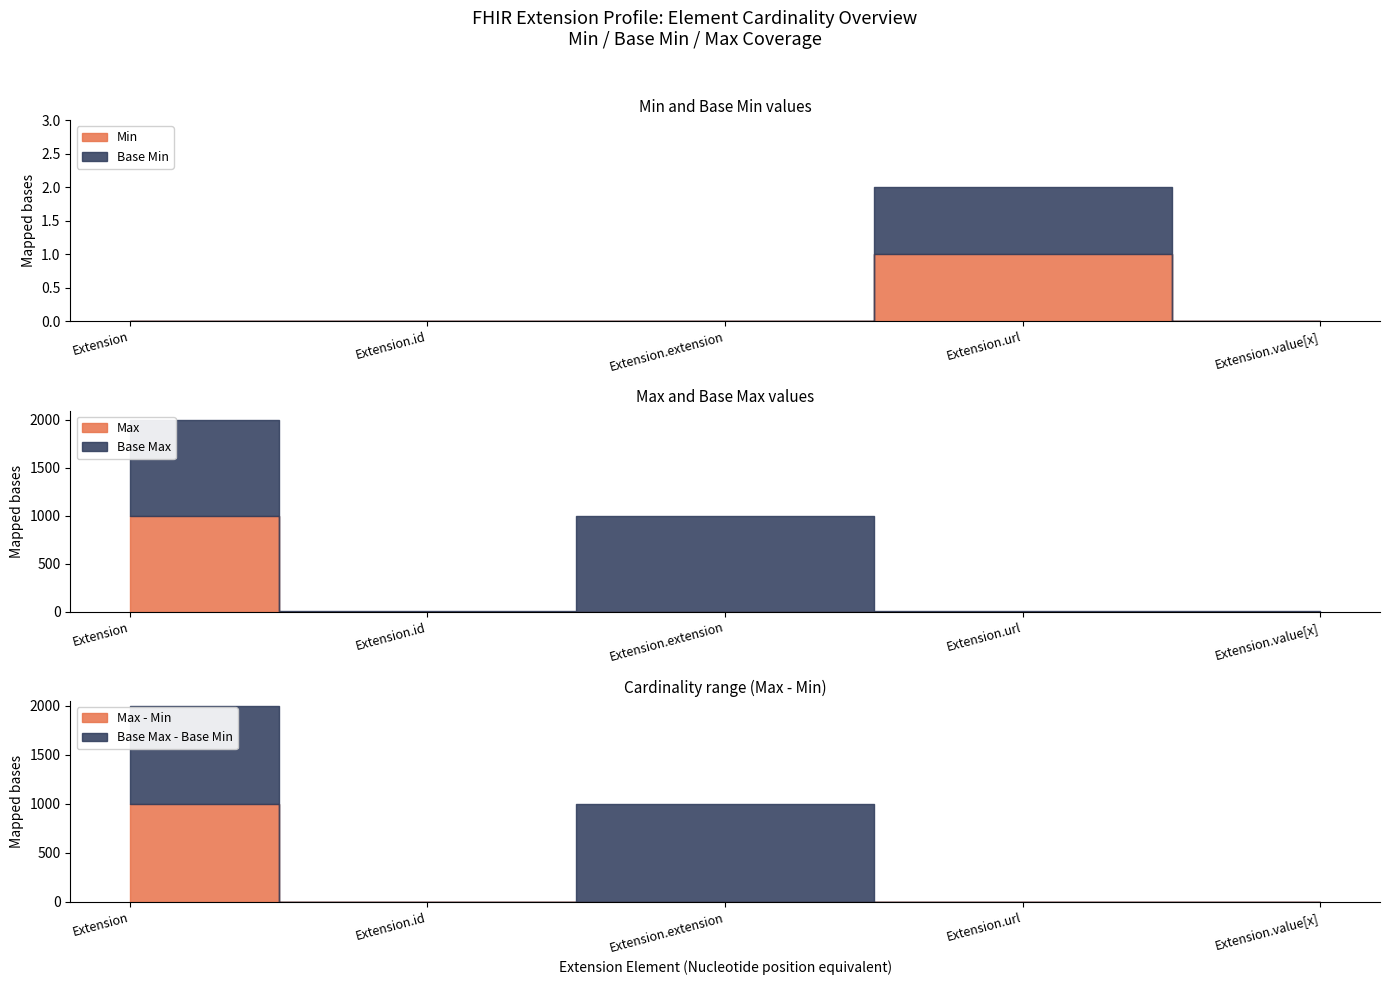

At how many categories does at least one series exceed 0?

1